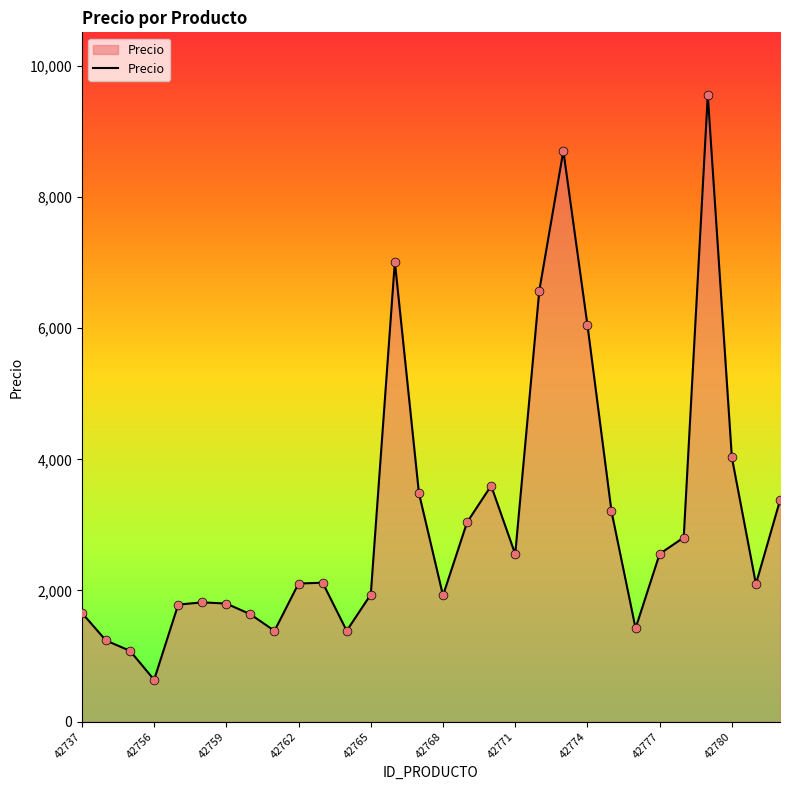

What is the greatest value displayed?

9555.0